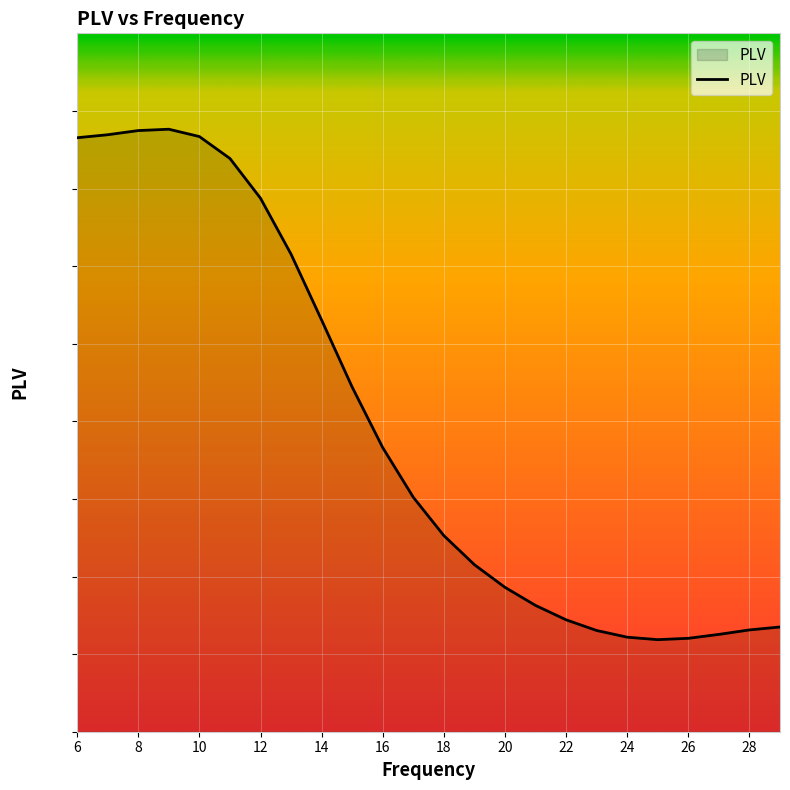

Rank the categories by value from highest to lowest.

9, 8, 7, 10, 6, 11, 12, 13, 14, 15, 16, 17, 18, 19, 20, 21, 22, 29, 28, 23, 27, 24, 26, 25